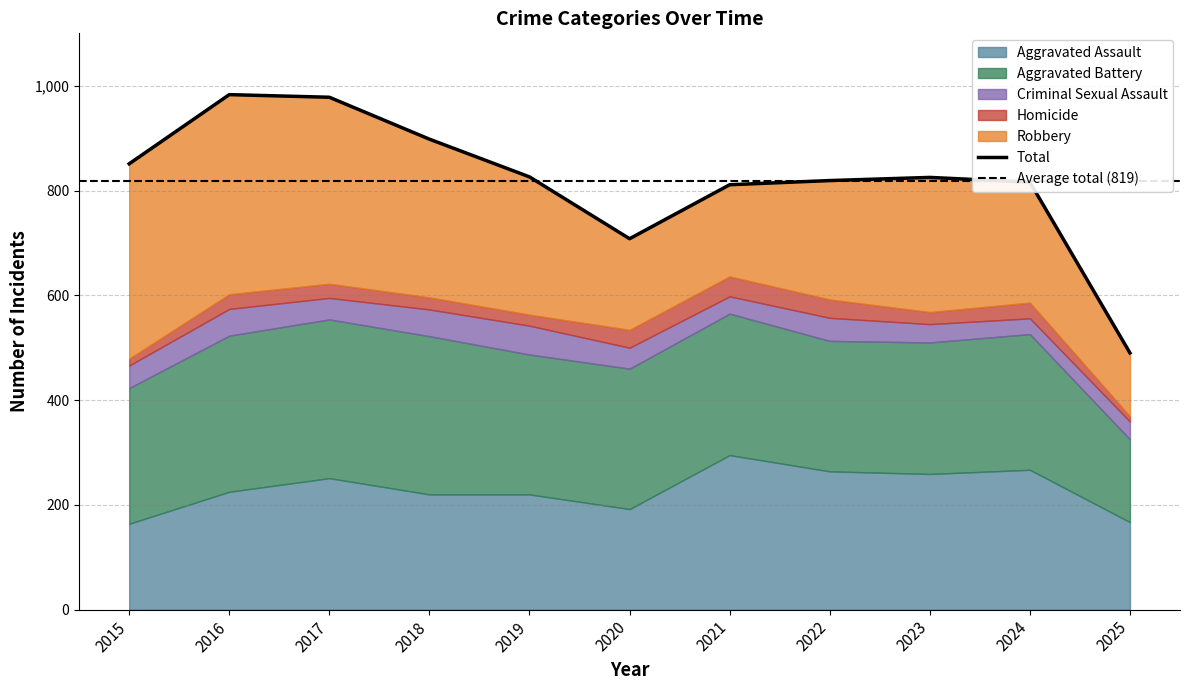

What value does the Robbery series have at 2018, to the nearest 10?

300